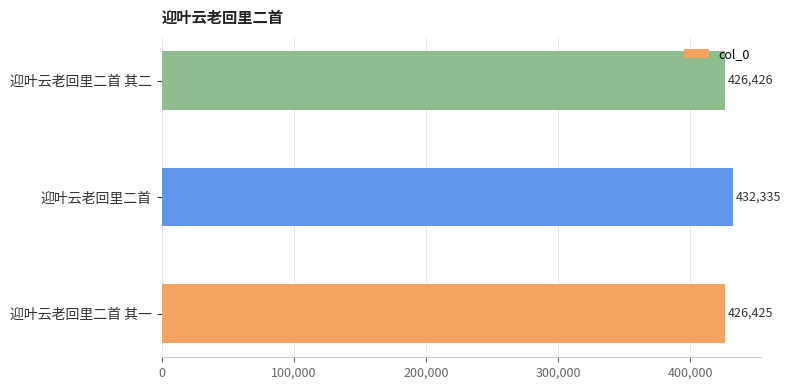

Reading bottom to top, extract all data points from this chart.

426425	432335	426426